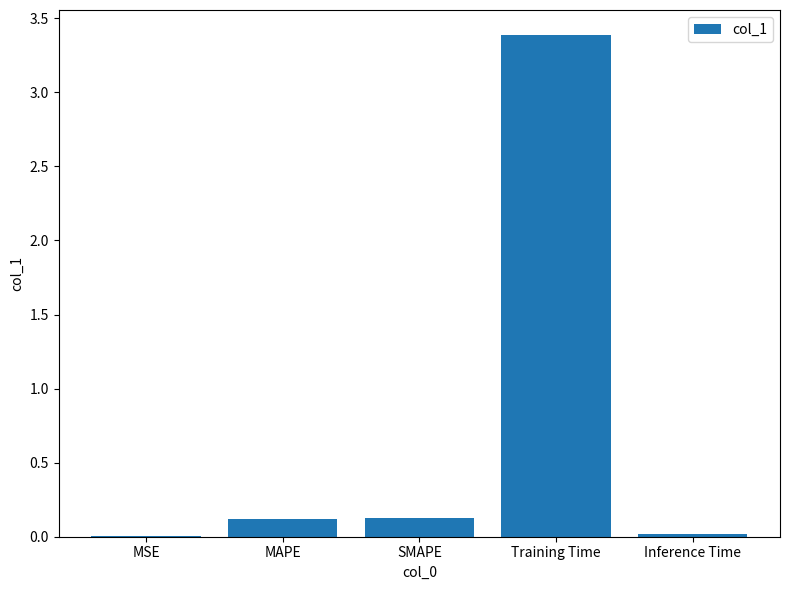

Are the bars horizontal?

No